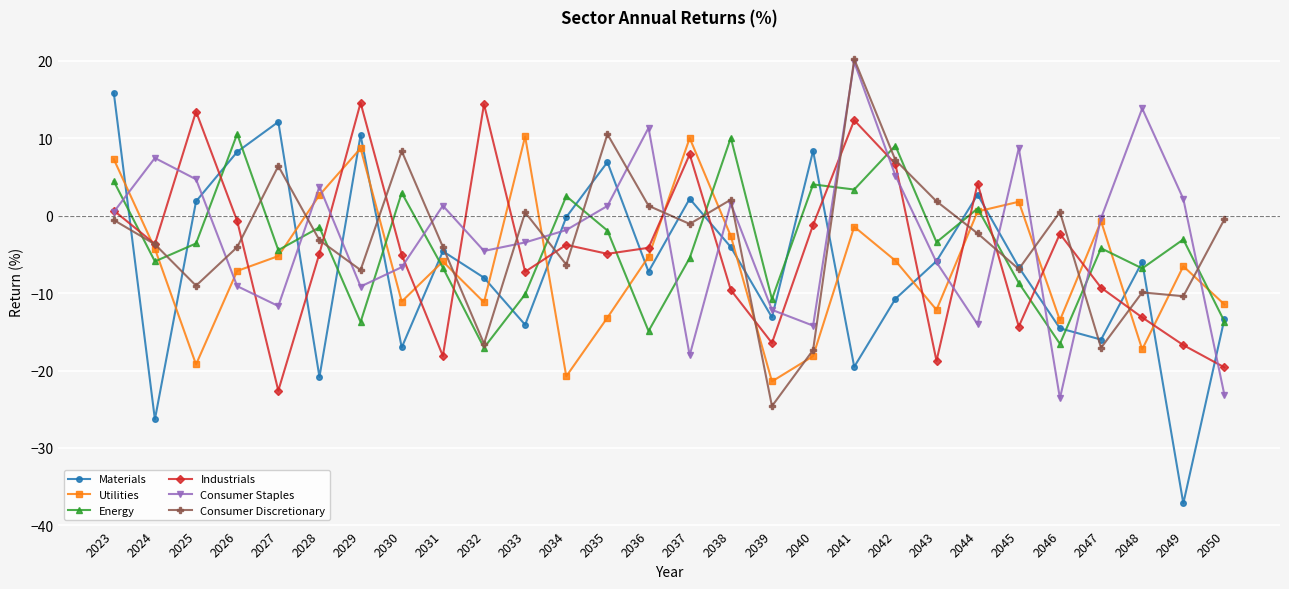

Which series ends up on top after the final intersection of Utilities and Materials?

Utilities